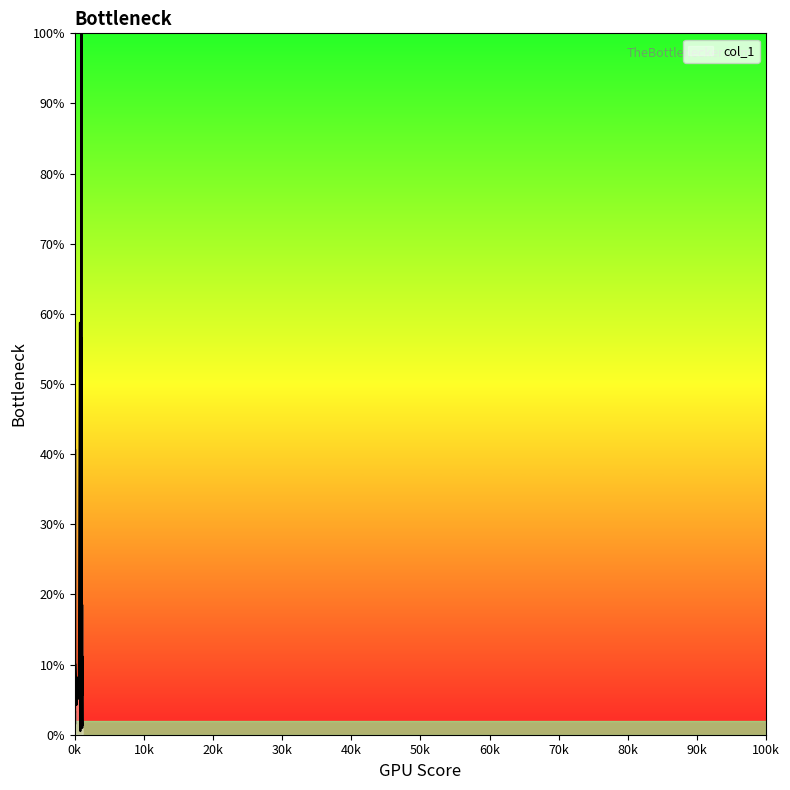

What is the greatest value displayed?

100.0